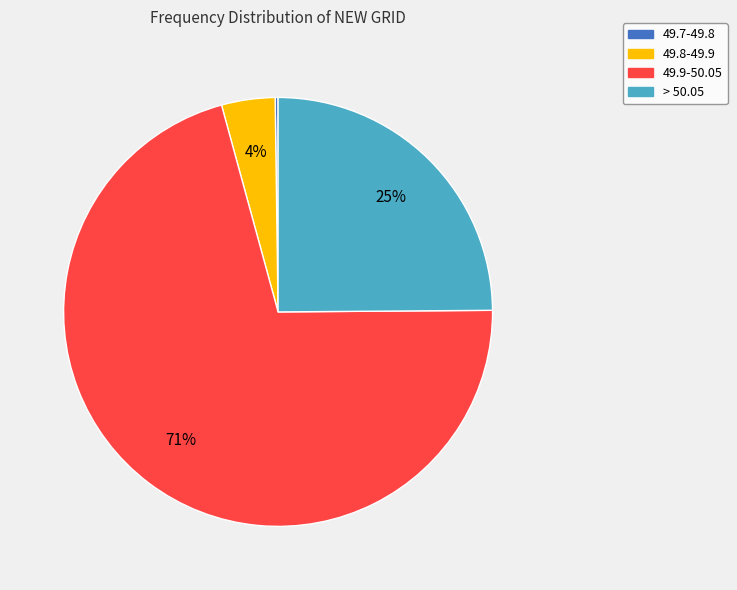

The 49.9-50.05 slice represents 71% of the pie. True or false?

True